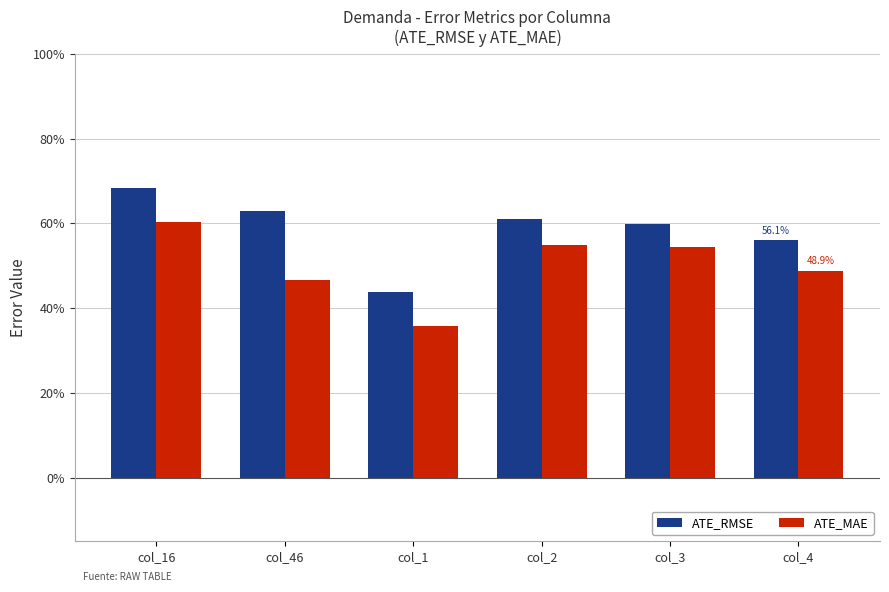

What is the difference between the ATE_MAE values at col_4 and col_2?

0.1